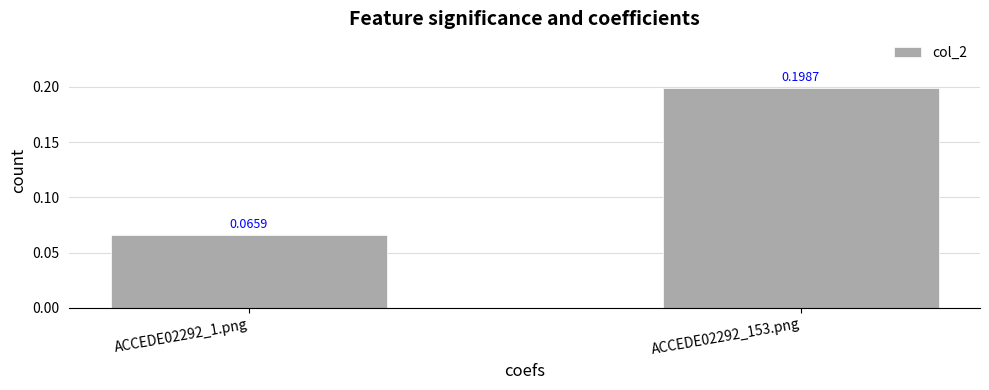

Are the bars horizontal?

No